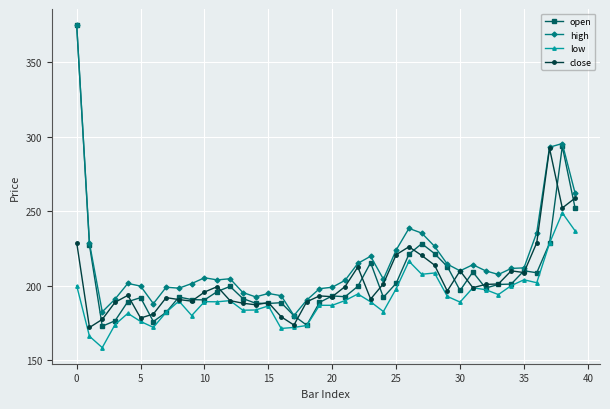

What is the value of the close point at the 18th from the left?

173.6